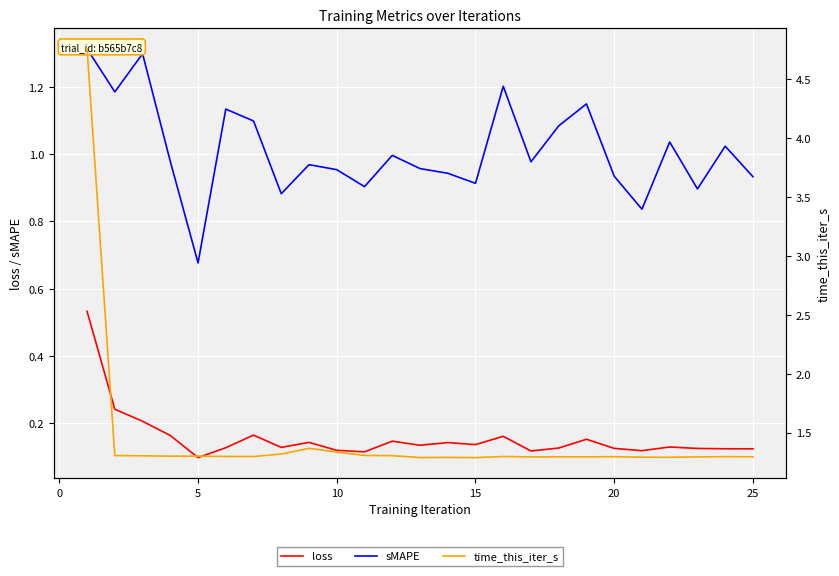

True or false: loss and sMAPE intersect in this chart.

False